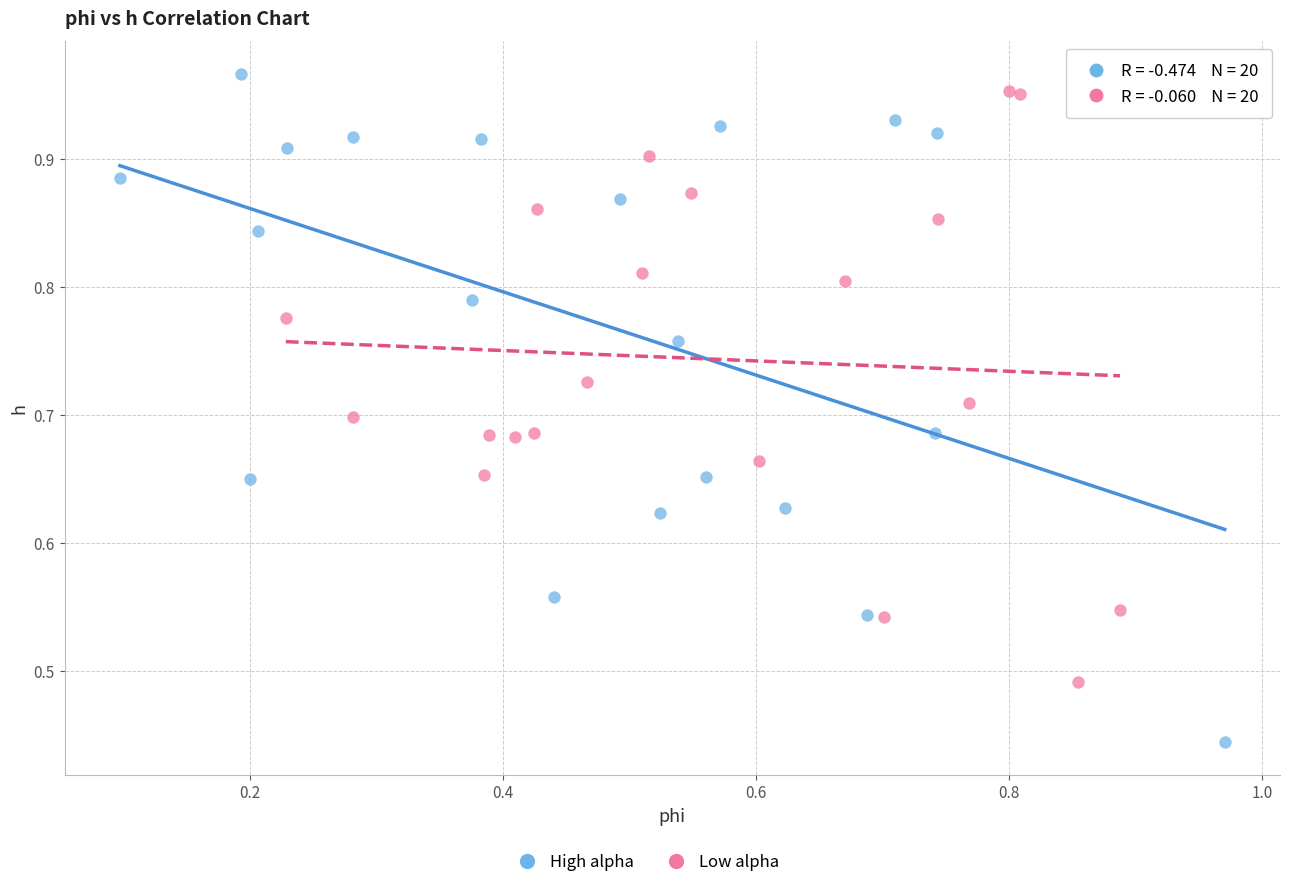

Which series reaches the minimum Y coordinate?

High alpha